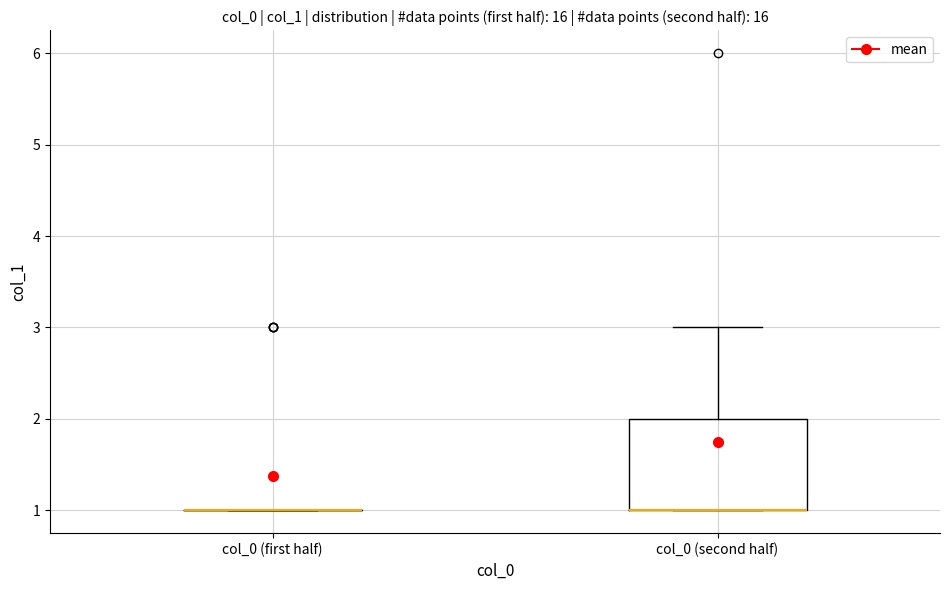

Reading left to right, read every box against the y-axis: the position of its median line, the range the box covers, and the ends of its whiskers. The values are not printed on the chart, so give them approximately, as read against the axis.

col_0 (first half): box collapsed to a line at 1, whiskers 1 to 1
col_0 (second half): median 1 (drawn on the box's lower edge), box 1 to 2, whiskers 1 to 3